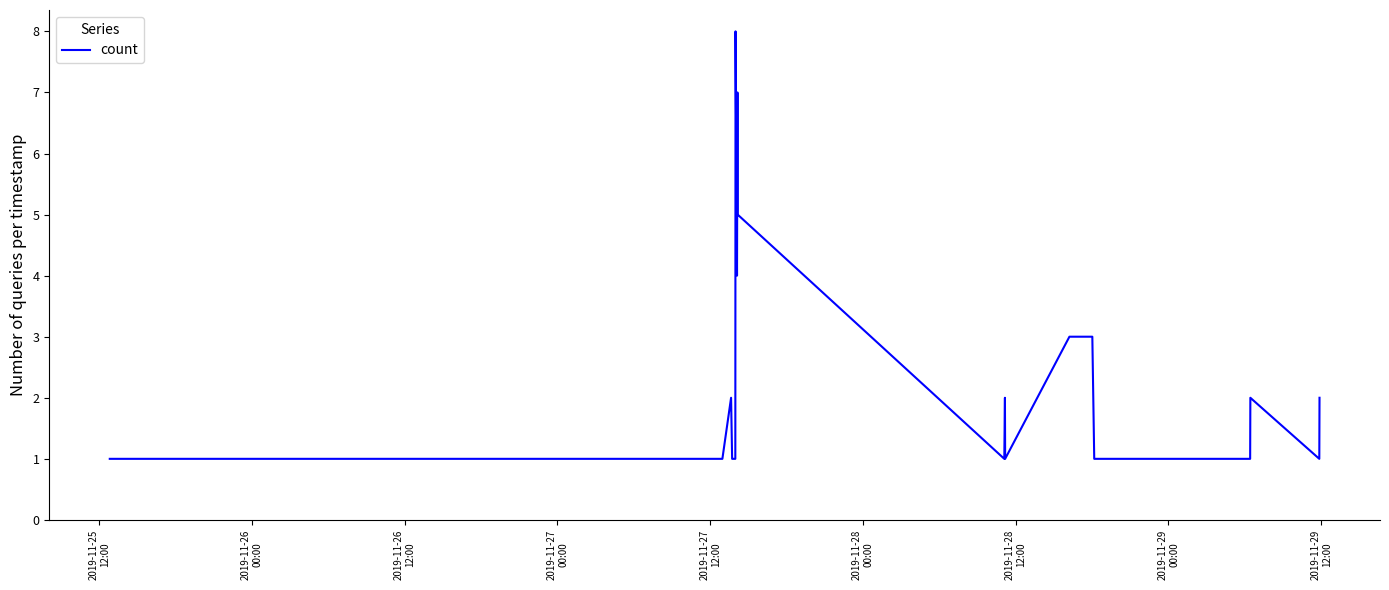

What is the greatest value displayed?

8